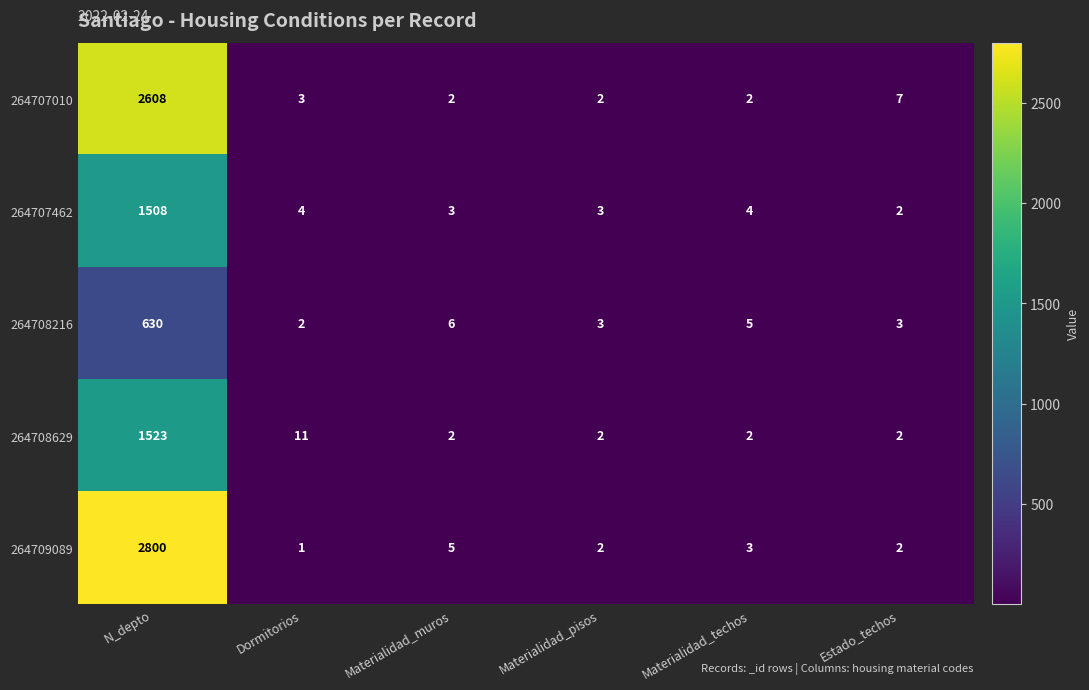

What is the spread (max minus min) of values at Estado_techos?

5